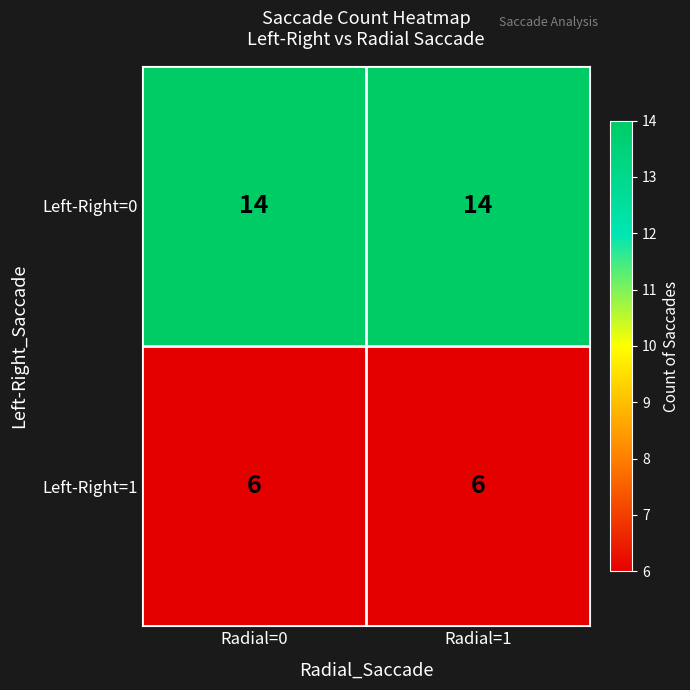

Which series has the largest total across all categories?

Left-Right=0